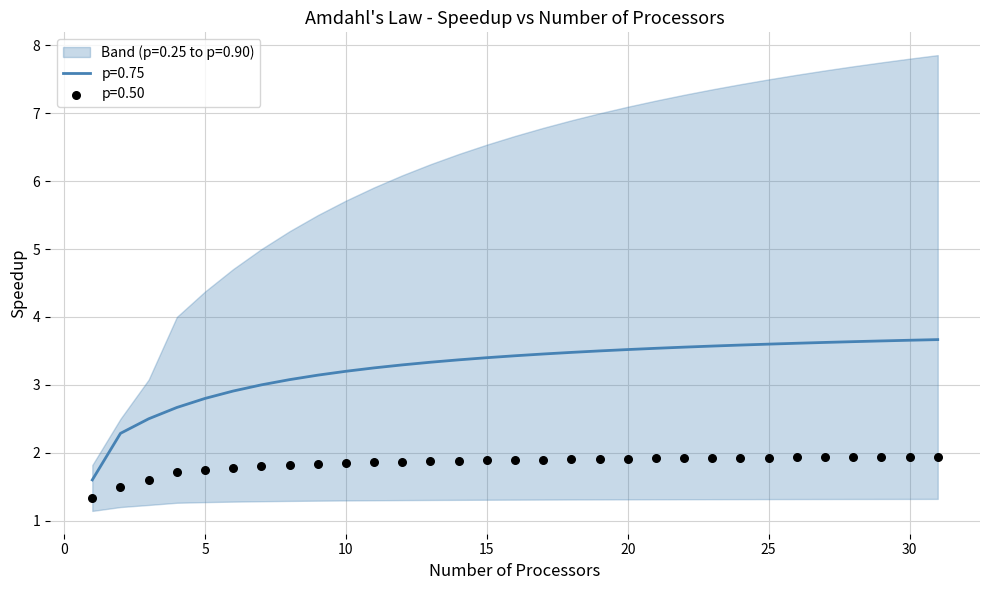

At how many categories does at least one series exceed 1?

31